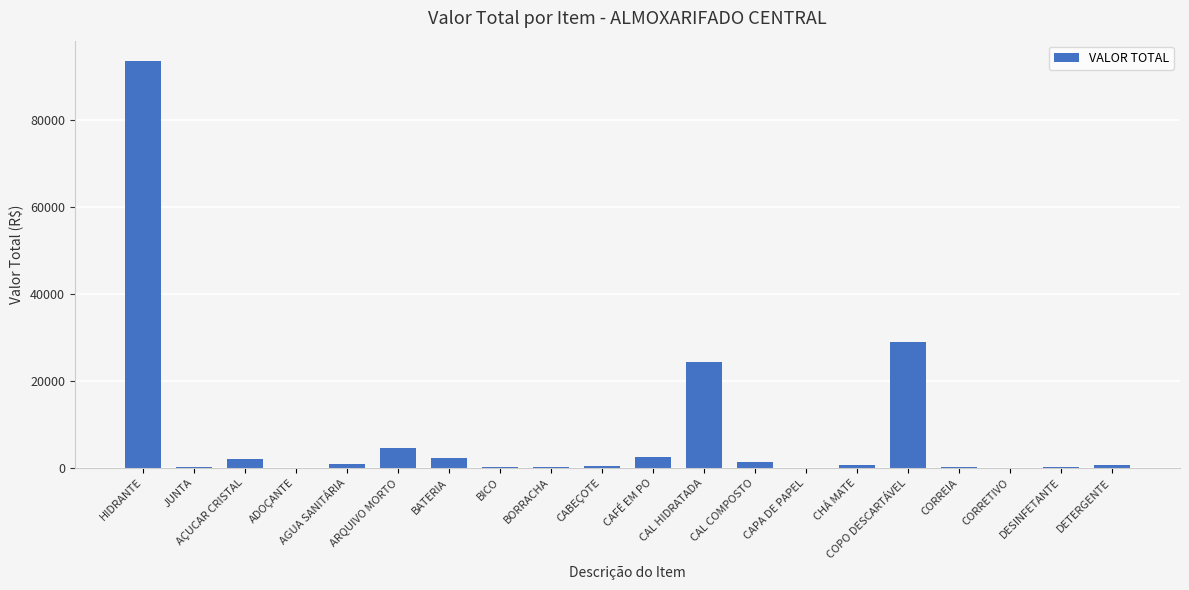

What value does the data have at DETERGENTE?

569.7